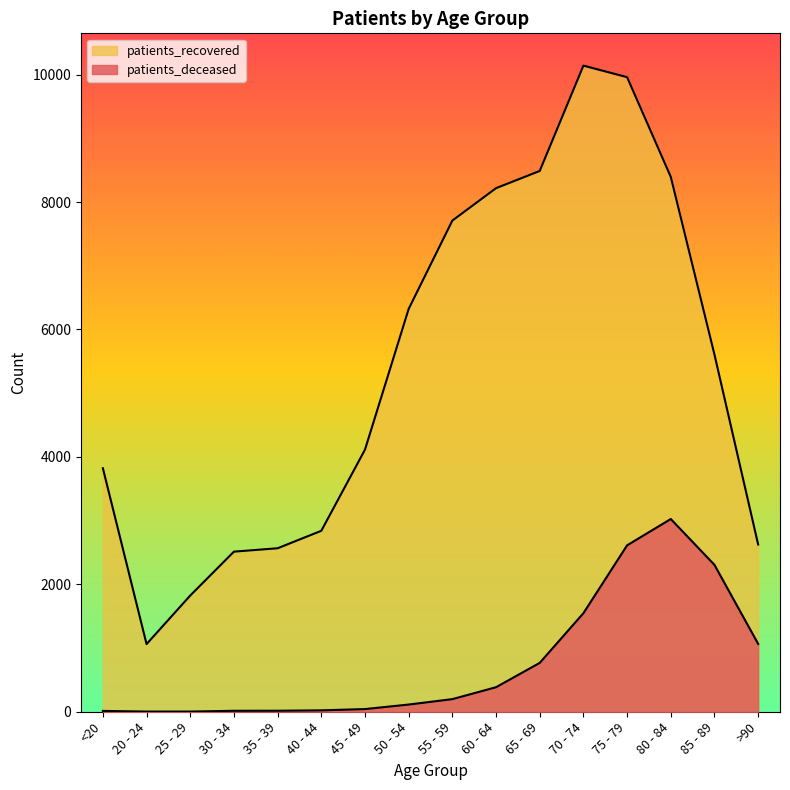

True or false: patients_deceased and patients_recovered cross at least once.

False